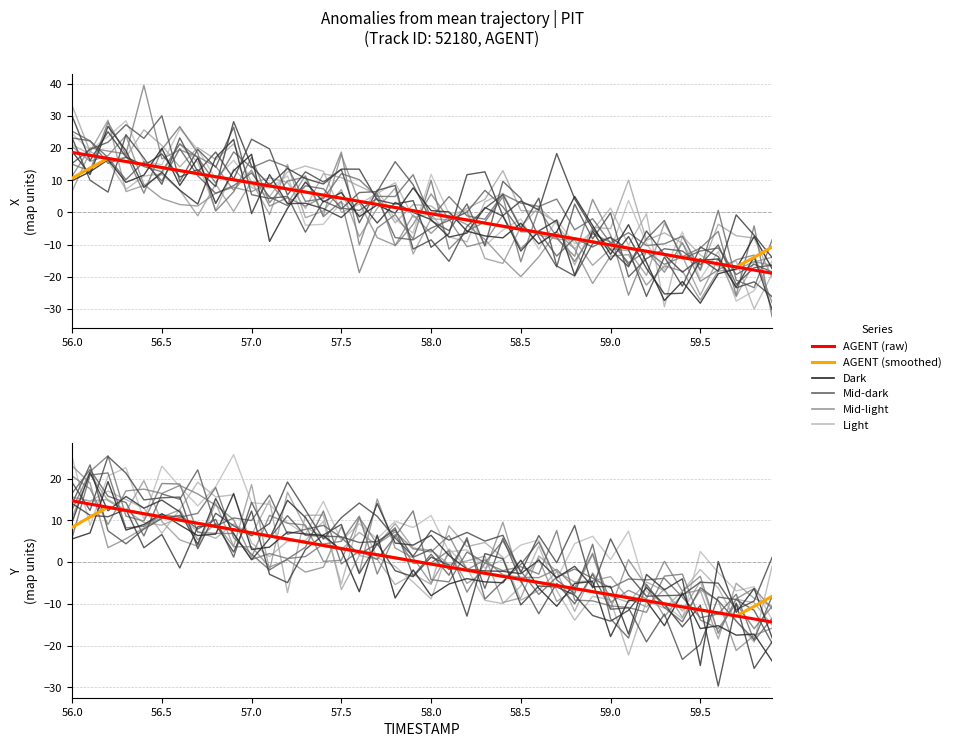

Where do AGENT (raw) and AGENT (smoothed) first cross each other?

56.5 and 57.0